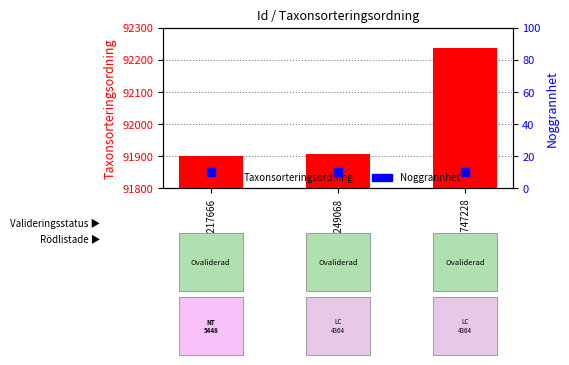

At how many categories does at least one series exceed 88267?

3